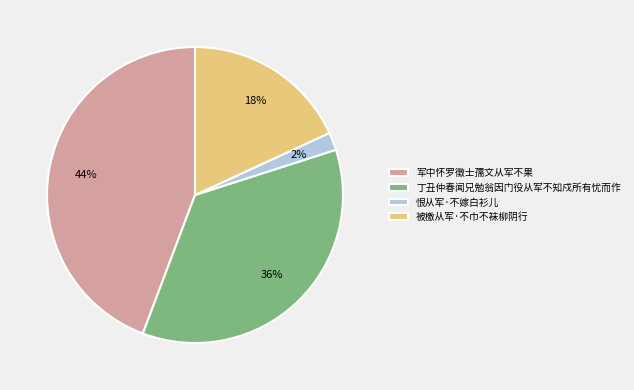

Which category has the smallest portion of the pie?

恨从军·不嫁白衫儿